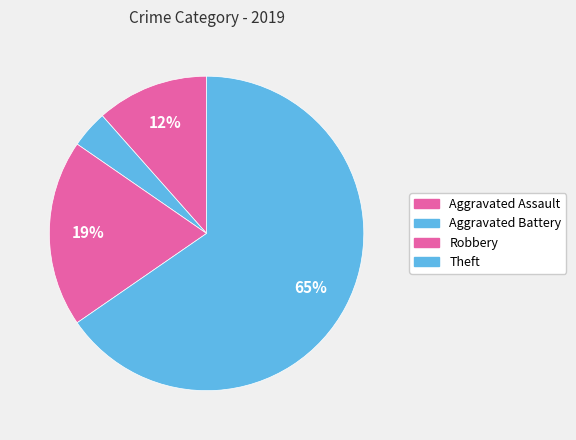

What is the change in value from Aggravated Battery to Theft?

+3